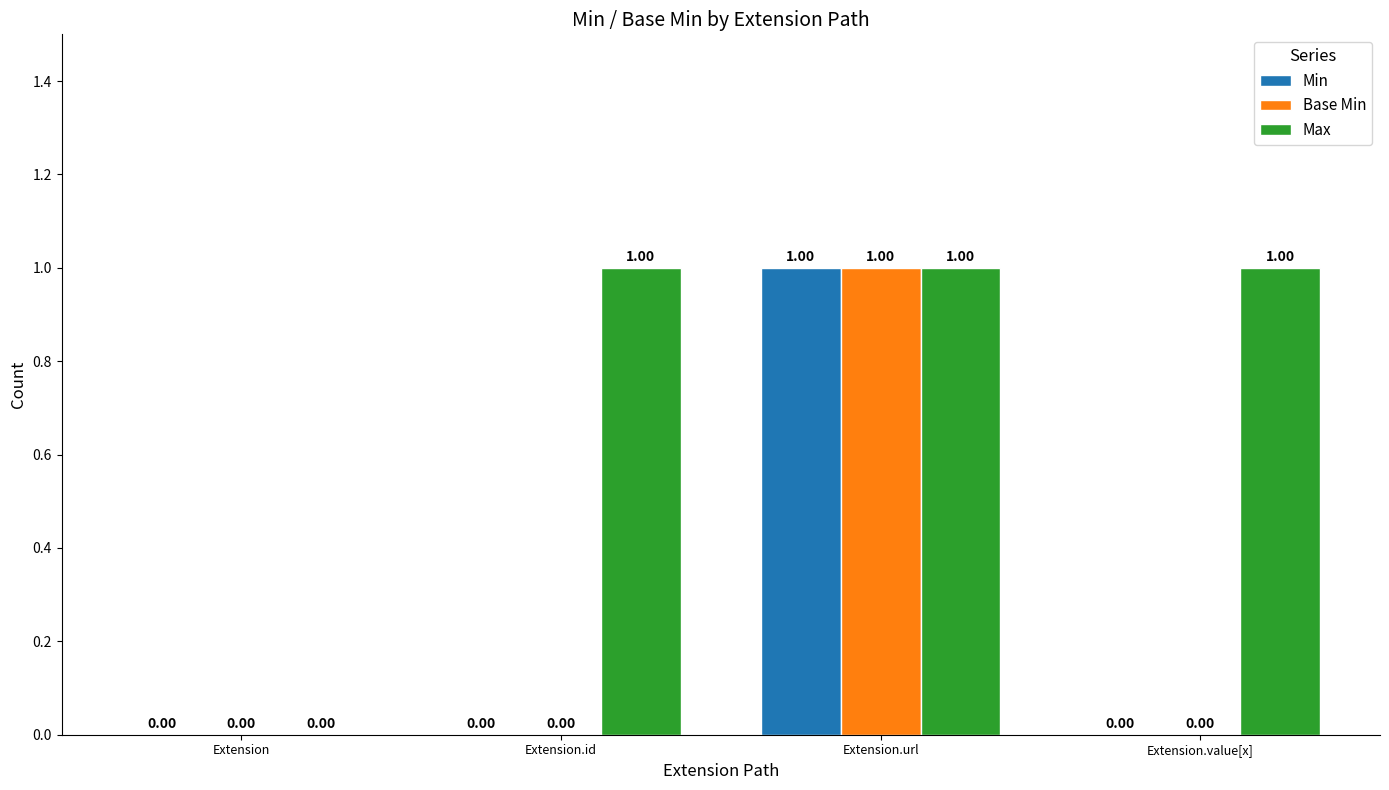

Reading left to right, what are all the values shown in this chart?

Min: 0	0	1	0
Base Min: 0	0	1	0
Max: 0	1	1	1